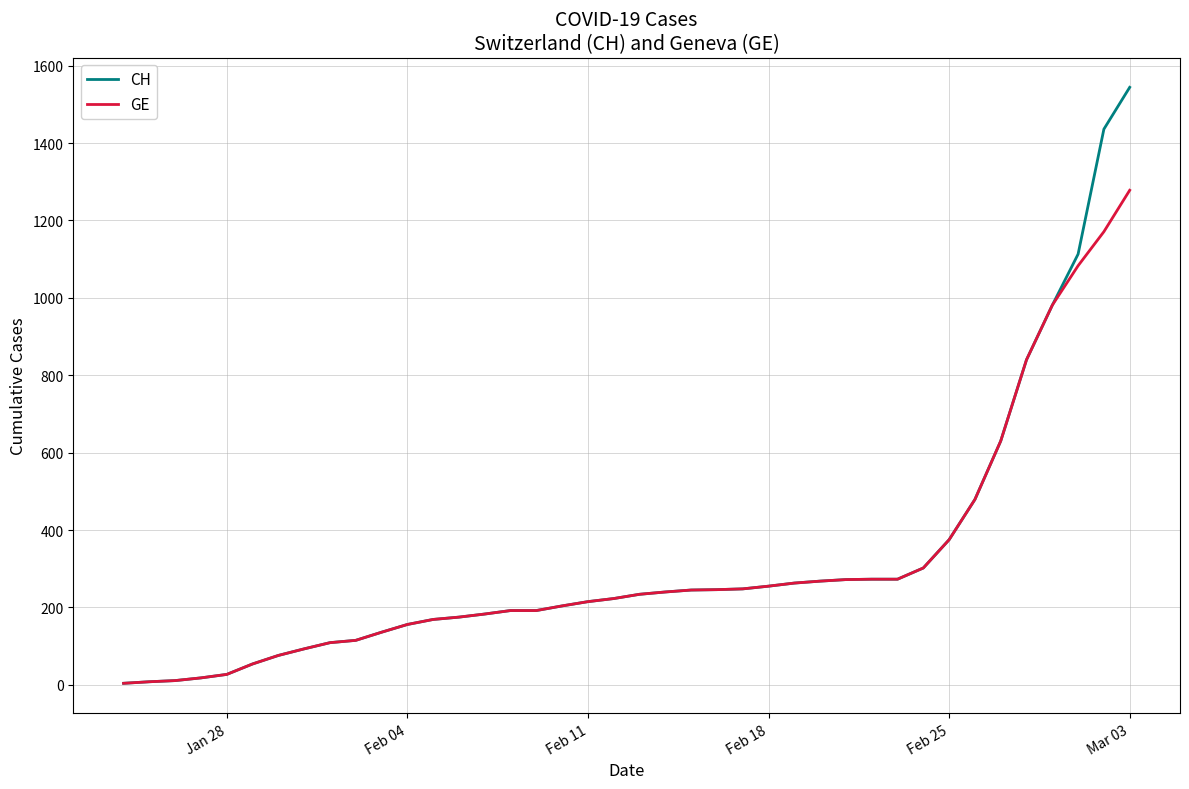

Which series has the widest spread of values?

CH